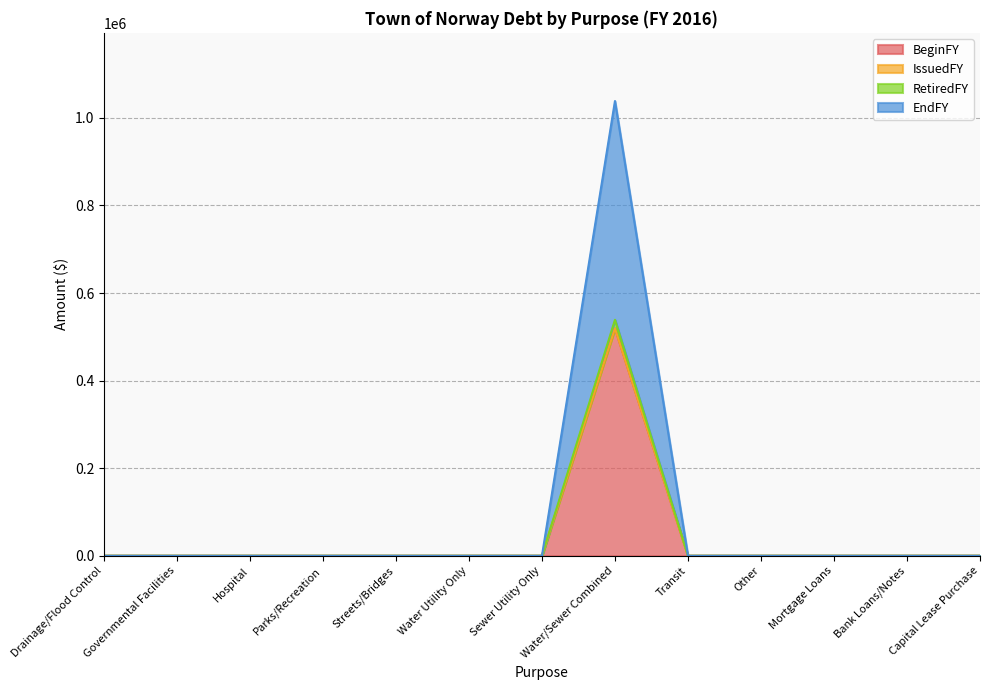

Between Other and Mortgage Loans, which series saw the biggest shift?

BeginFY